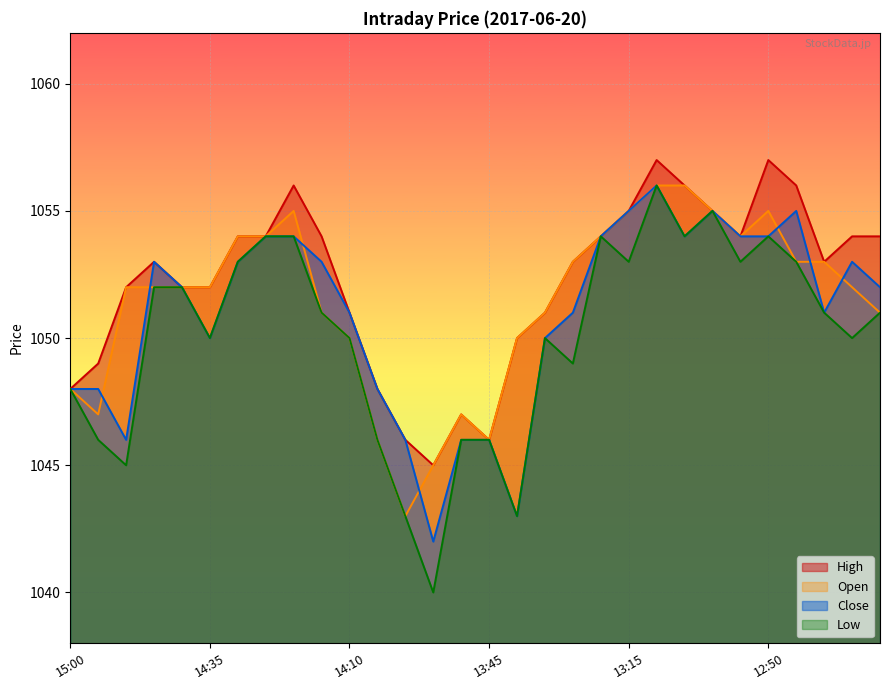

What is the total value across all series at 13:45?

4184